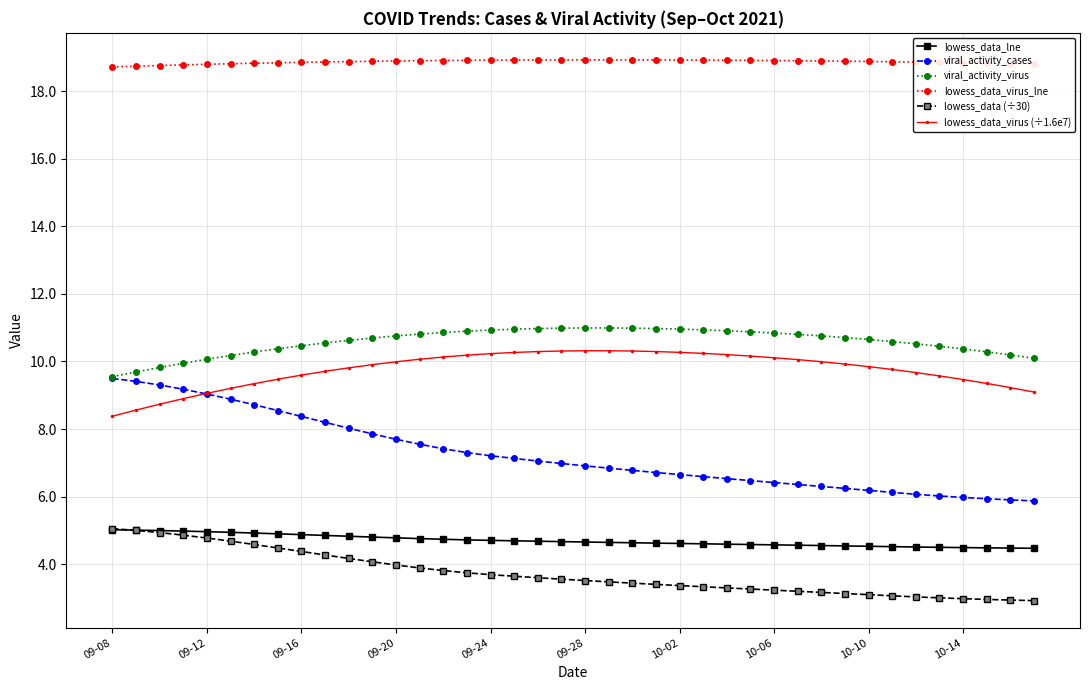

What is the value of the lowess_data_lne point at the 28th from the left?

4.6